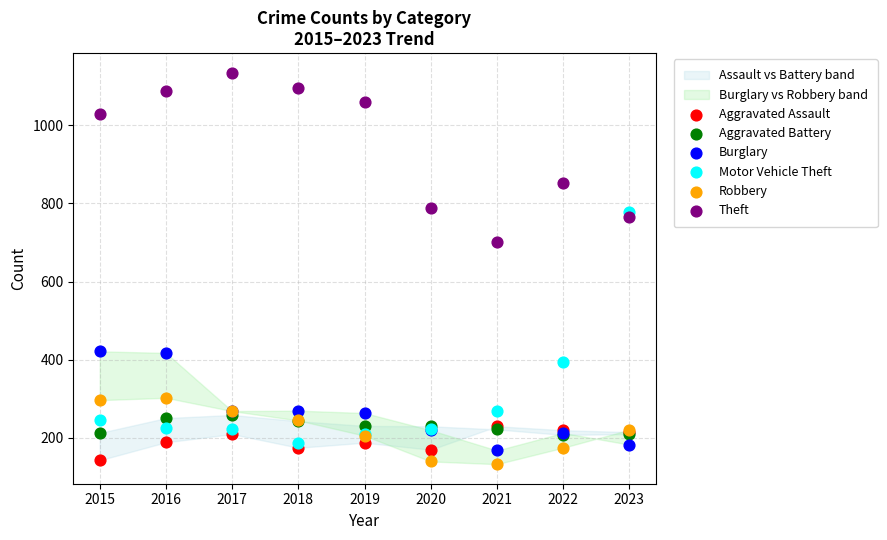

Which series reaches the minimum Y coordinate?

Robbery